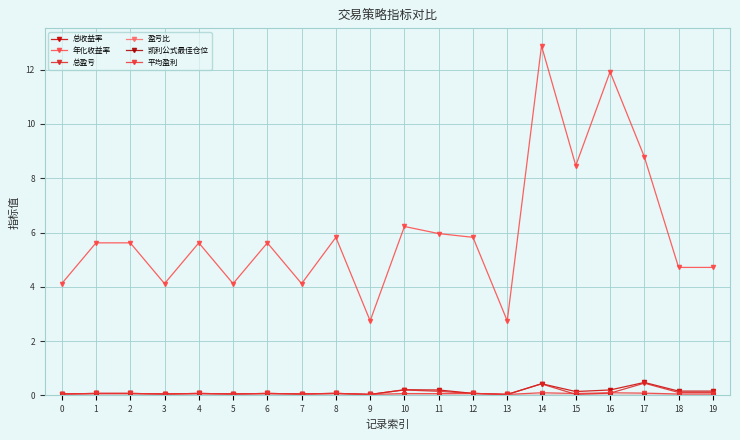

What is the total value across all series at 3?

4.3